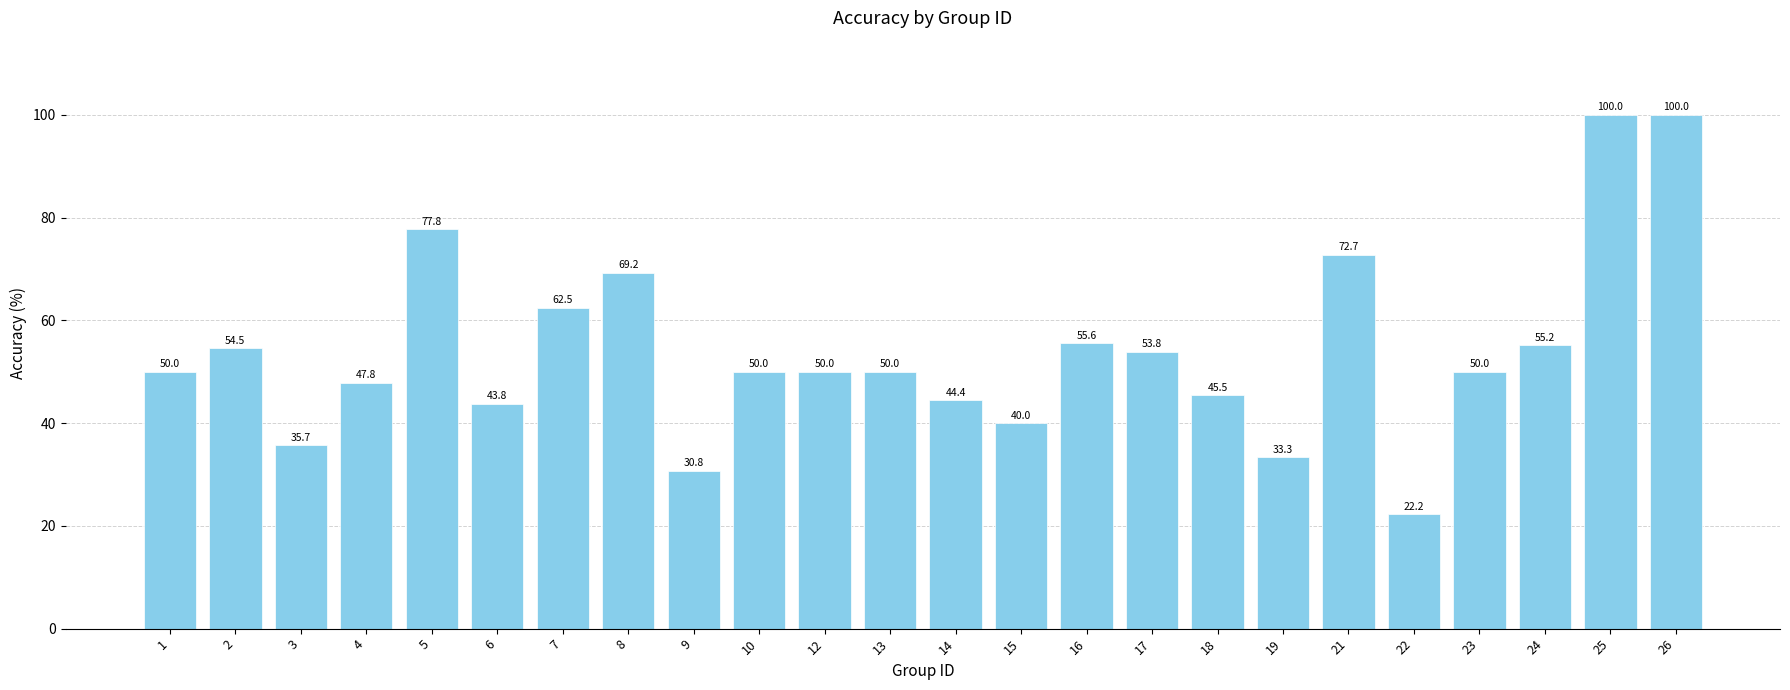

Which label corresponds to the smallest value in the chart?

22